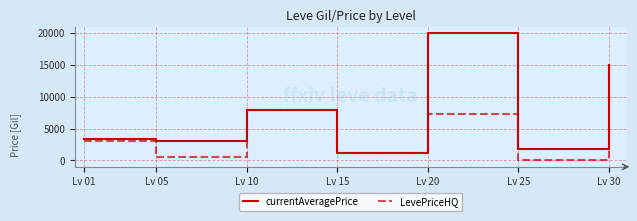

Which category has the lowest value across all series?

Lv 25